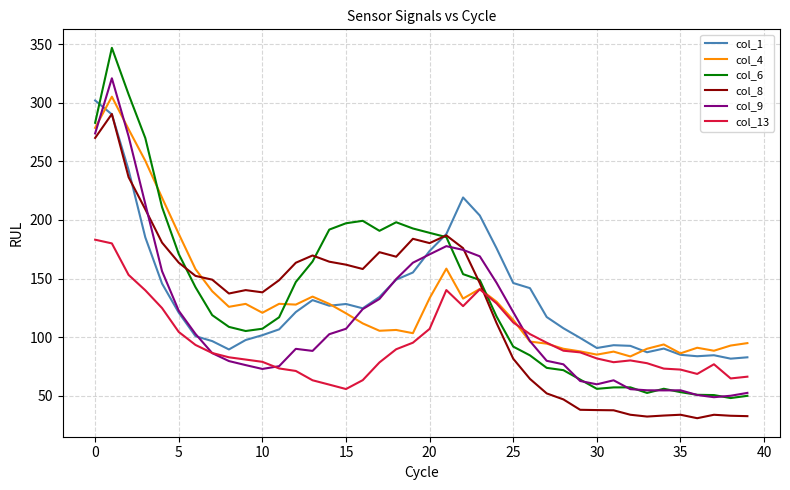

Which series has the largest range (max minus min)?

col_6